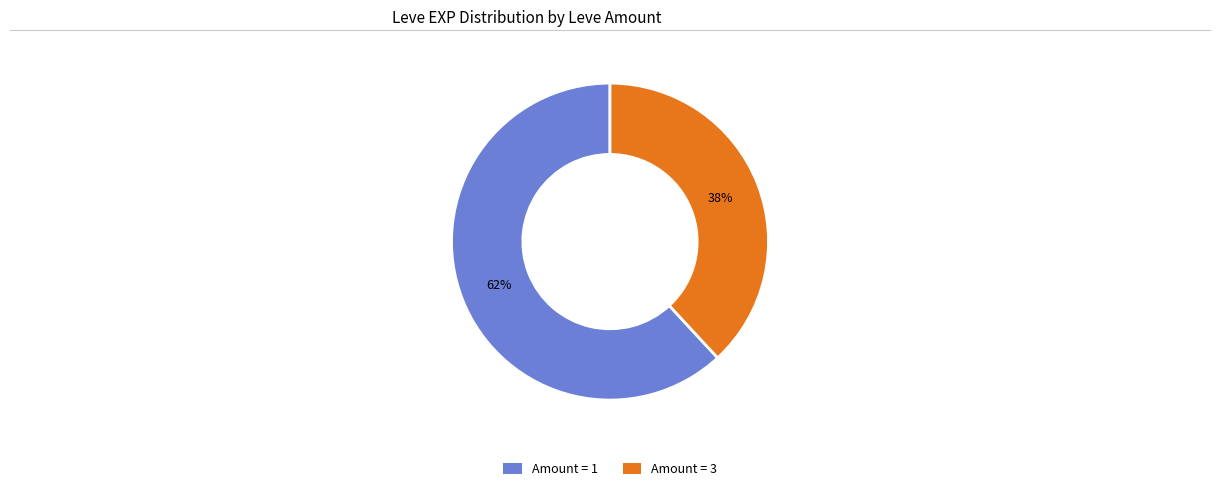

Is there a majority slice in this chart?

Yes